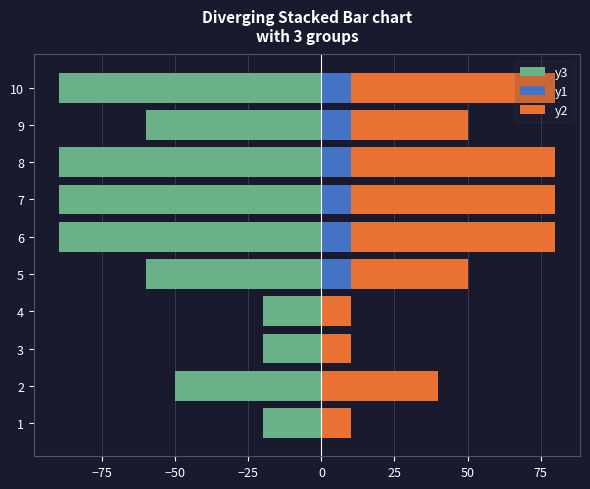

Is it true that y1 equals 10 at 5?

True